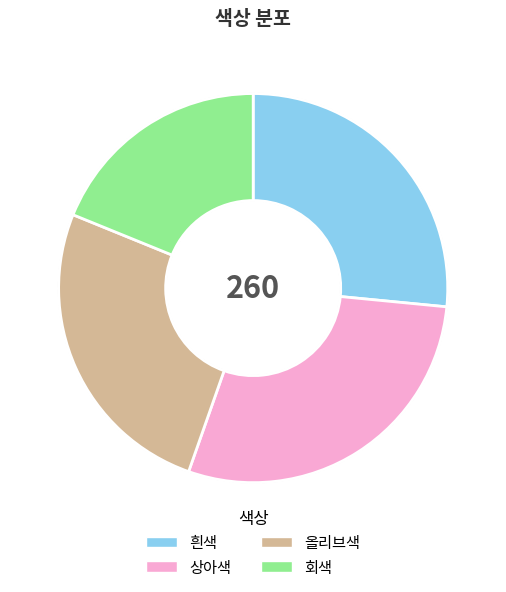

What is the ratio of the value at 올리브색 to the value at 회색?

1.4